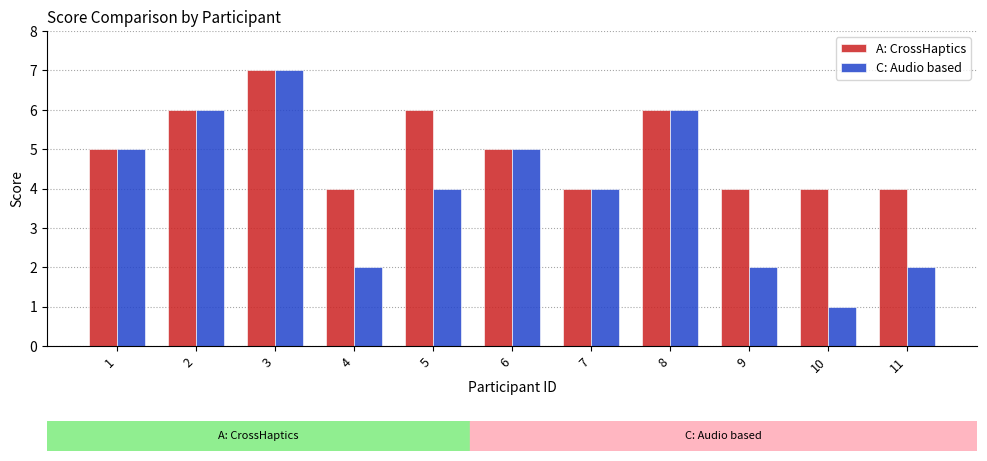

What is the sum of all A: CrossHaptics values?

55